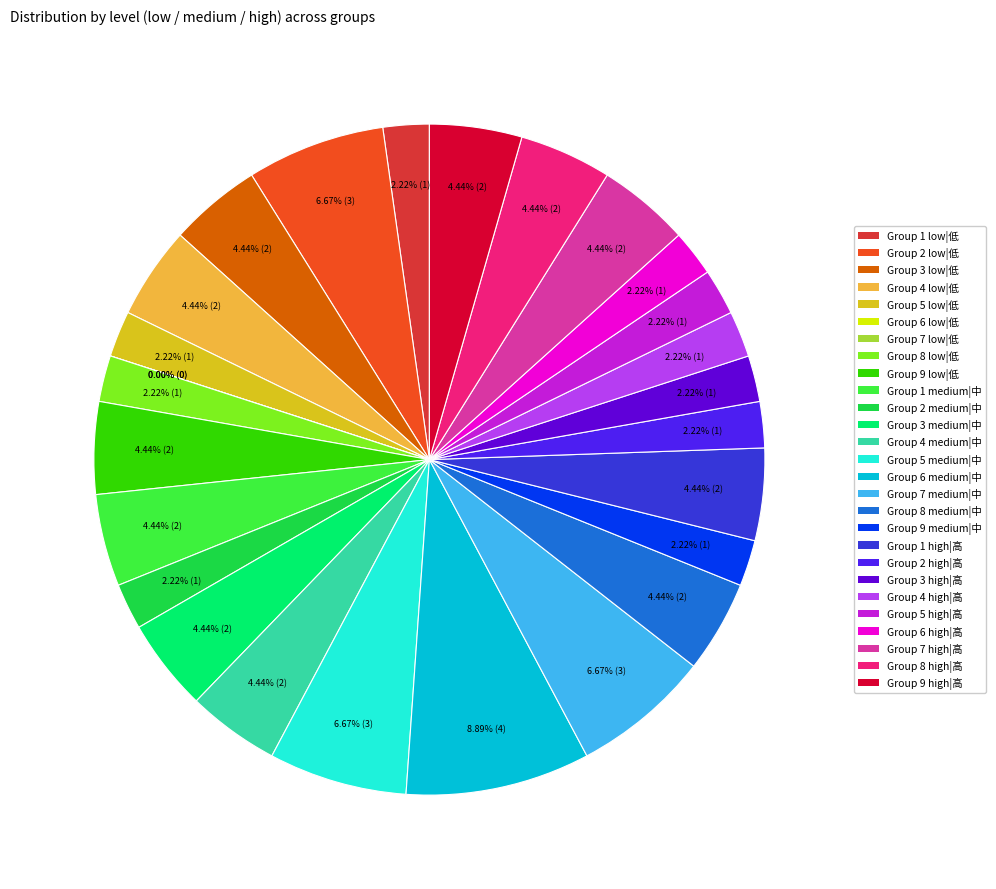

What is the smallest slice in the pie chart?

6